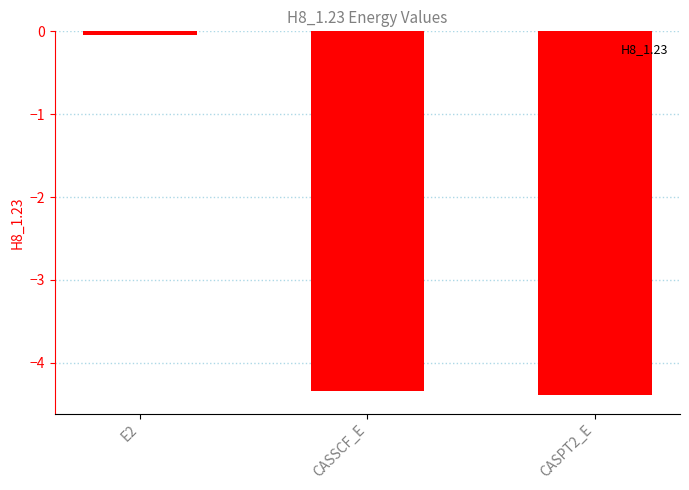

Rank the categories by value from lowest to highest.

CASPT2_E, CASSCF_E, E2